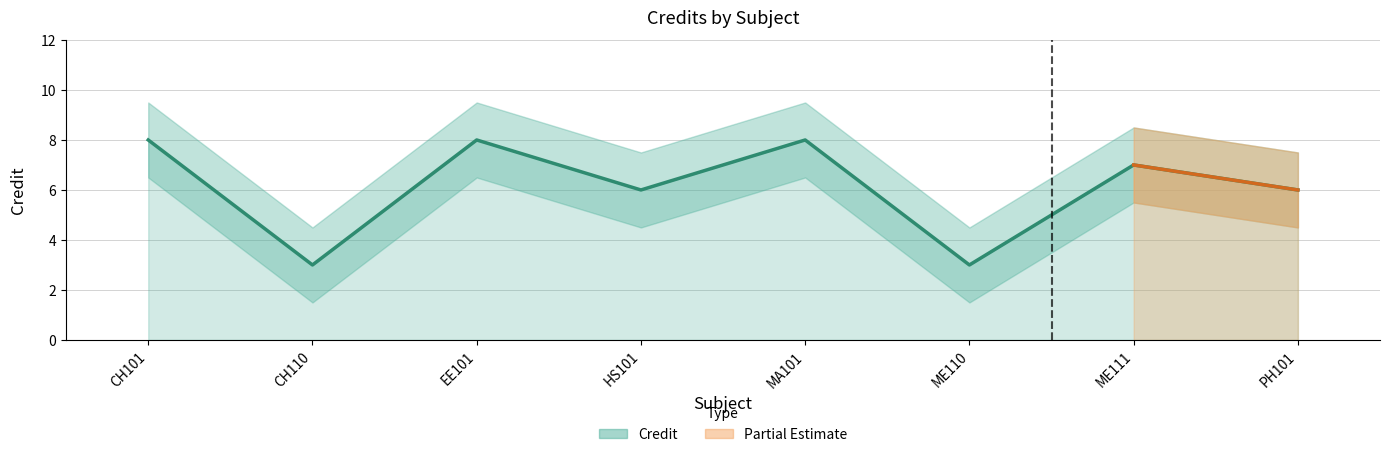

What position from the left is CH110?

2